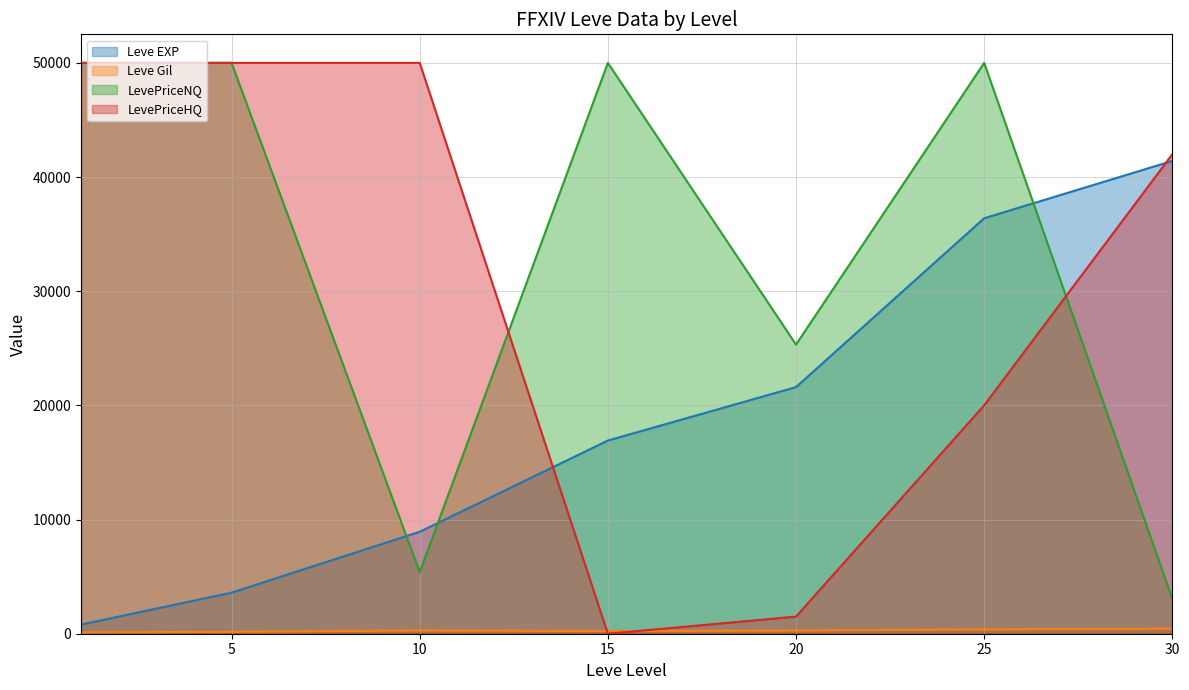

Rank the categories by Leve Gil value from highest to lowest.

30, 25, 10, 20, 15, 5, 1